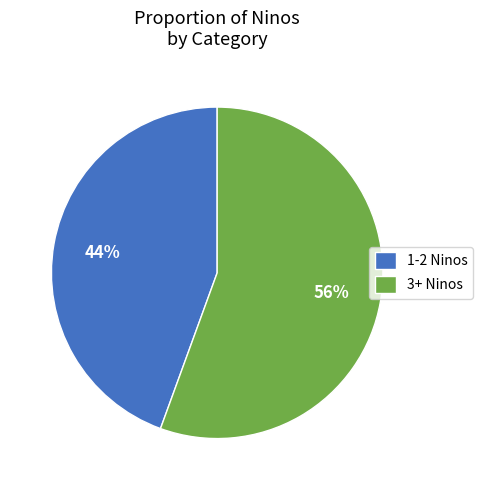

True or false: 1-2 Ninos accounts for 36% of the total.

False